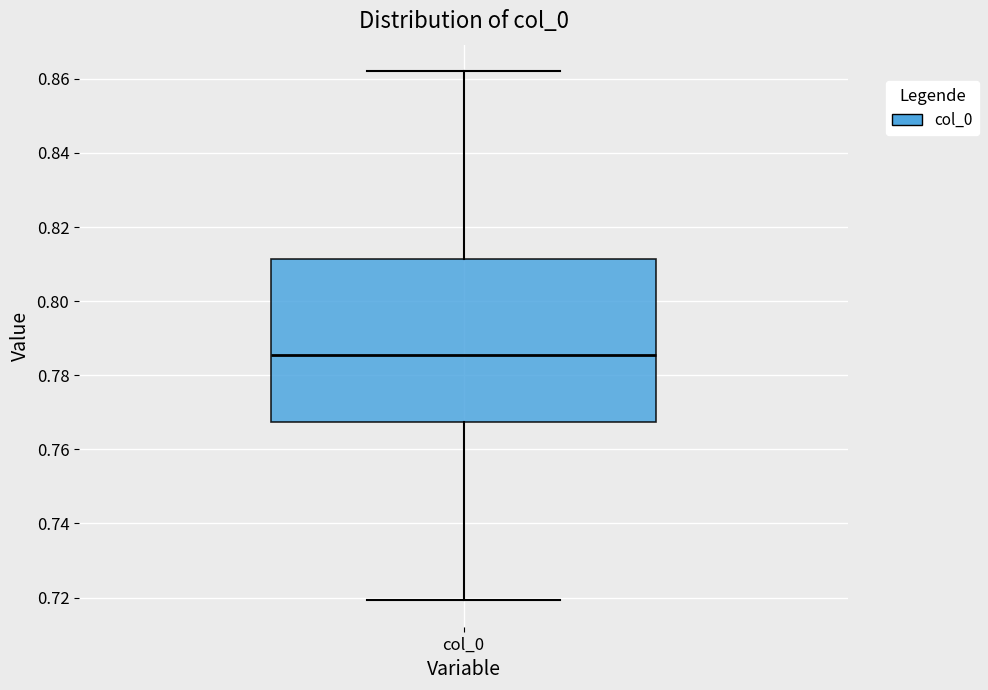

Where does the upper whisker of the box for col_0 end on the y-axis? The values are not printed on the chart, so give them approximately, as read against the axis.

0.862